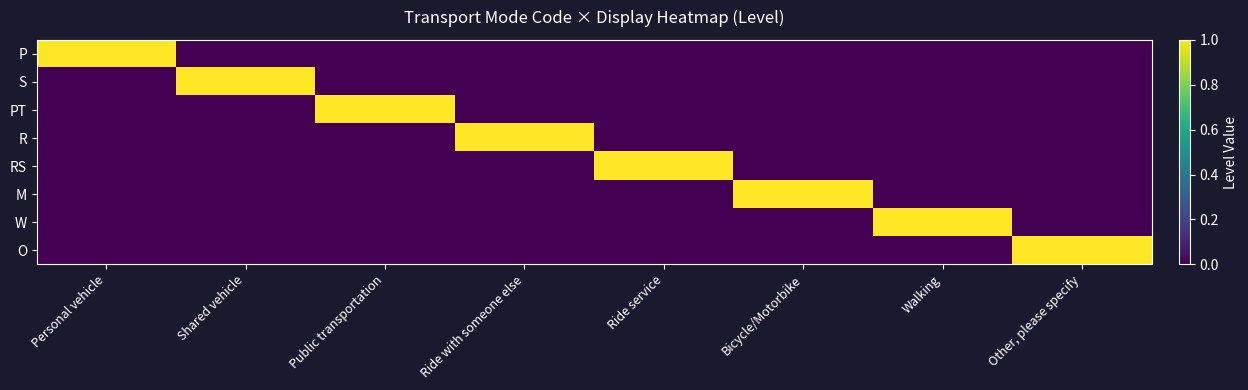

At which category is the sum across all series the highest?

Personal vehicle